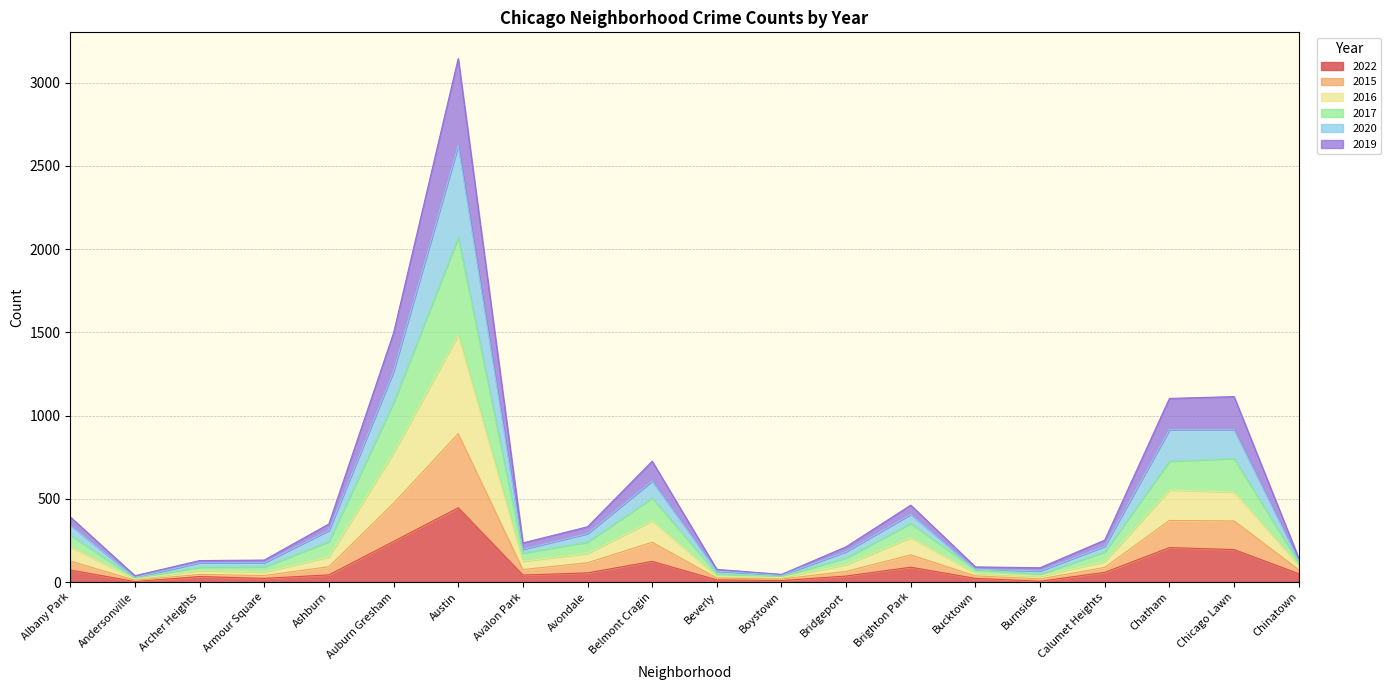

Is the value of 2015 at Boystown greater than the value of 2019 at Chinatown?

No